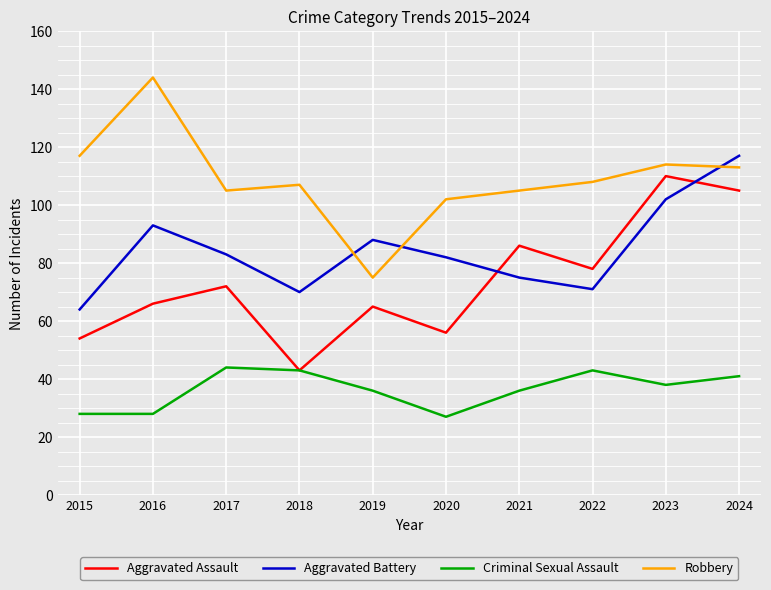

True or false: Aggravated Assault and Robbery cross at least once.

False